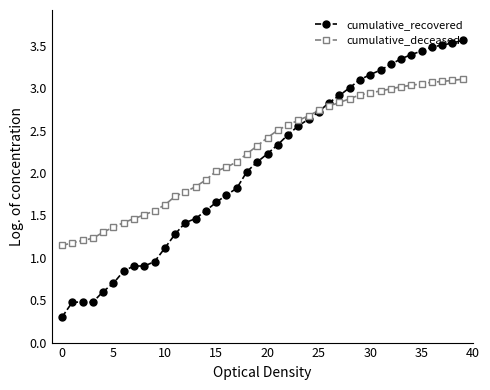

Which series has the widest spread of values?

cumulative_recovered